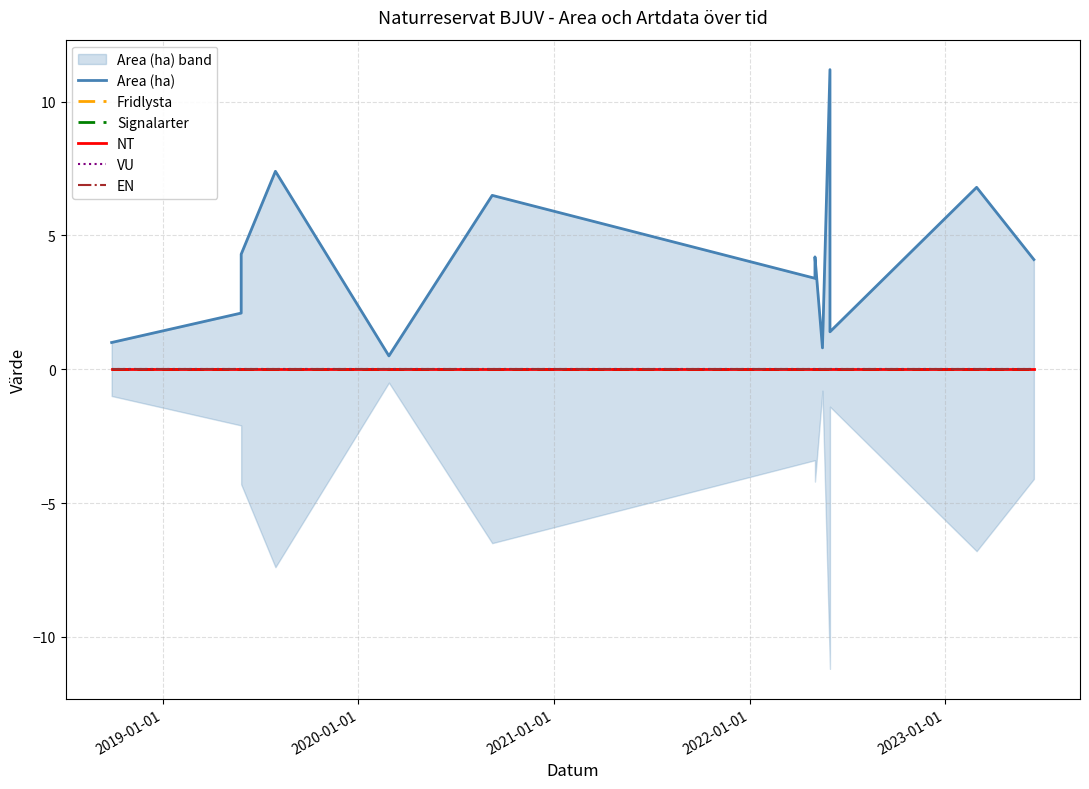

What are all the series names shown in the legend?

Area (ha), Fridlysta, Signalarter, NT, VU, EN